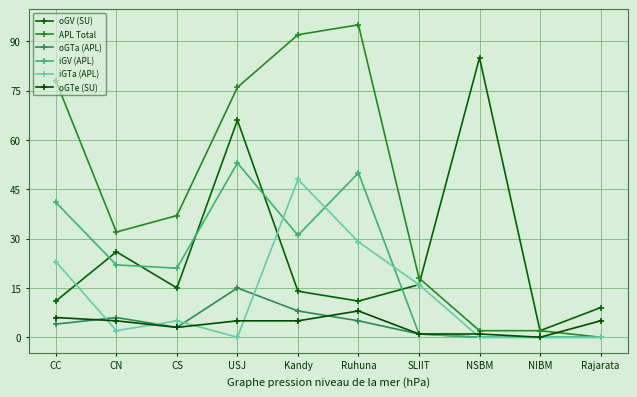

Where is the first local maximum for oGV (SU)?

CN